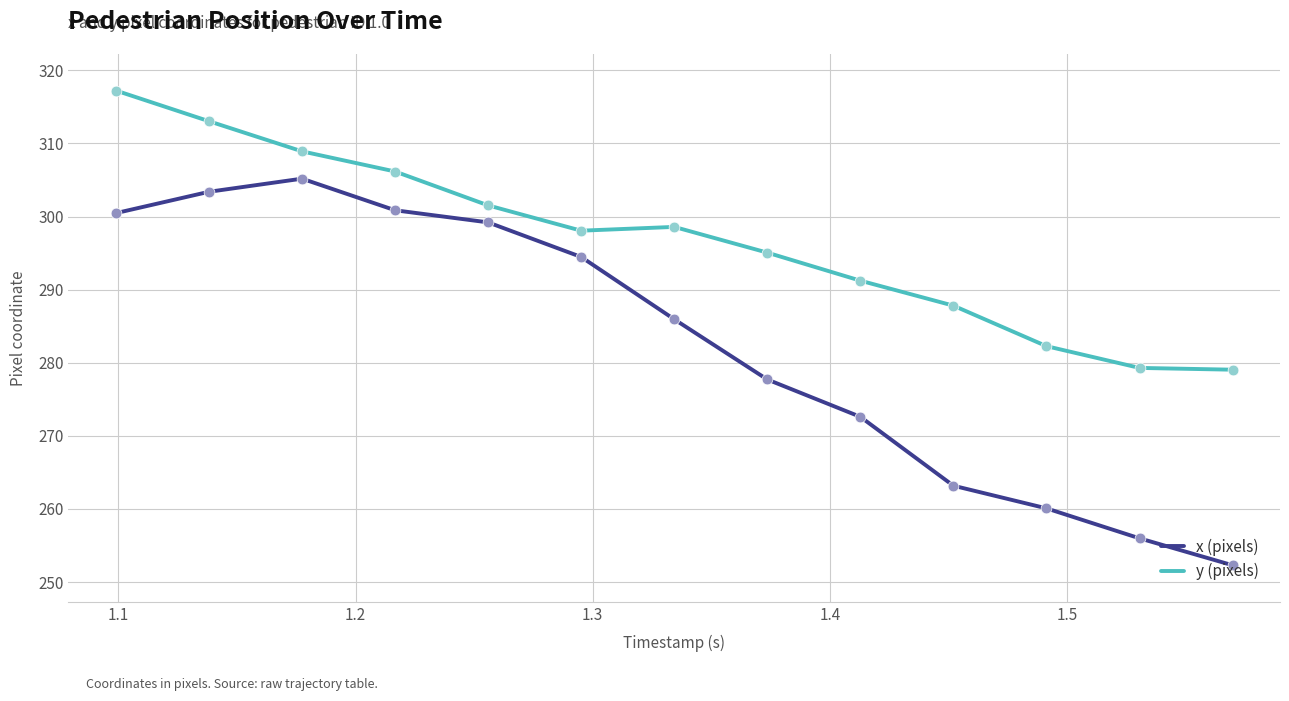

Which series has the widest spread of values?

x (pixels)